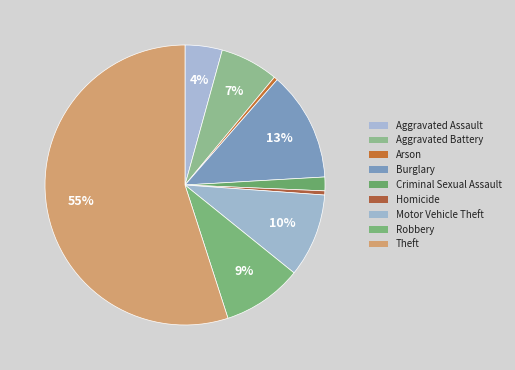

What is the majority slice?

Theft